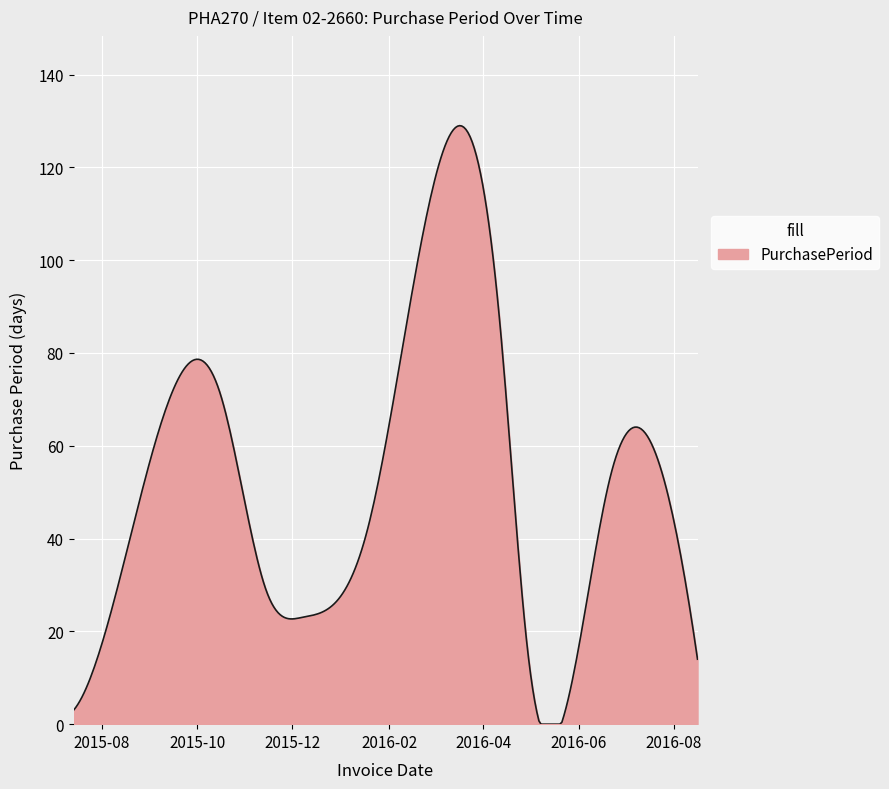

What is the difference between the maximum and minimum values?

129.0